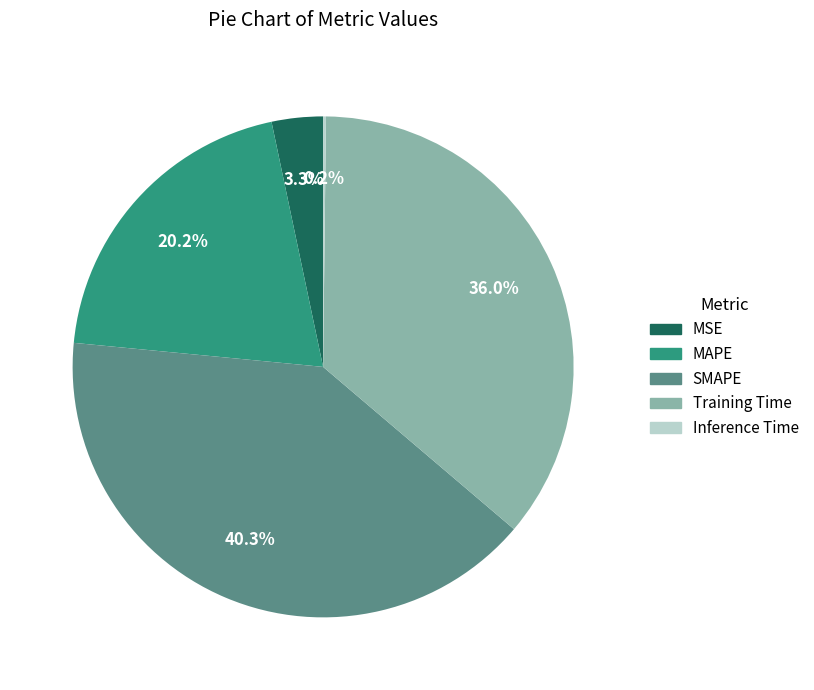

What percentage is NOT represented by MSE?

96.7%